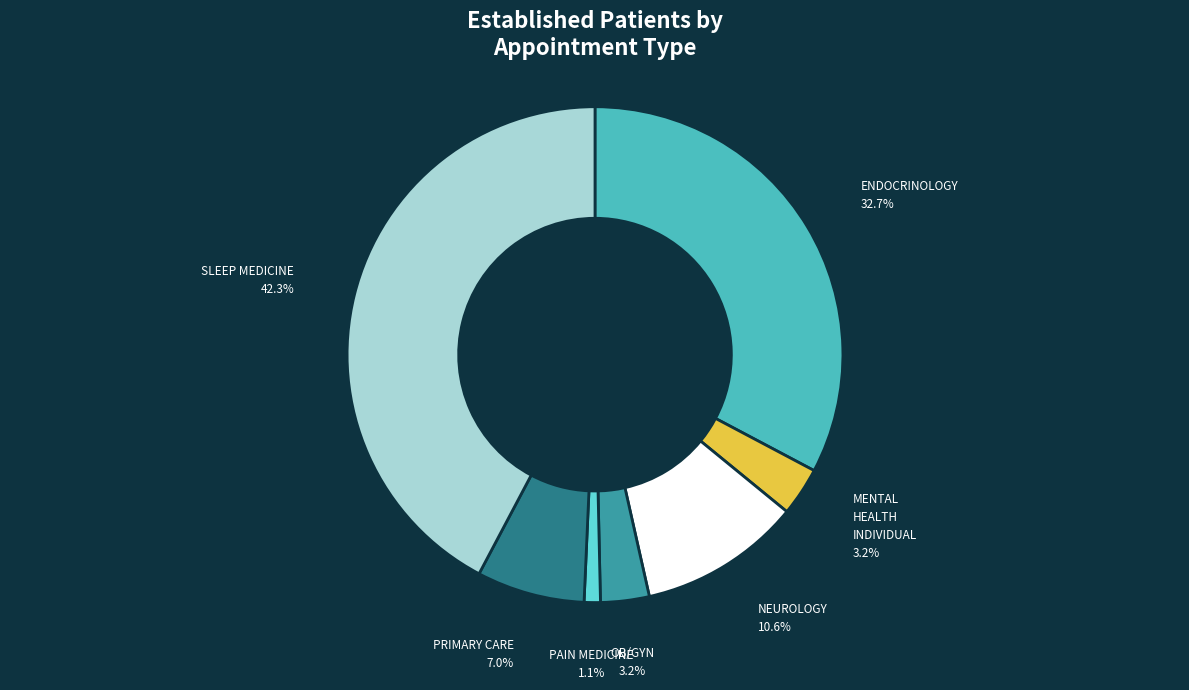

Does PRIMARY CARE account for over 50% of the chart?

No